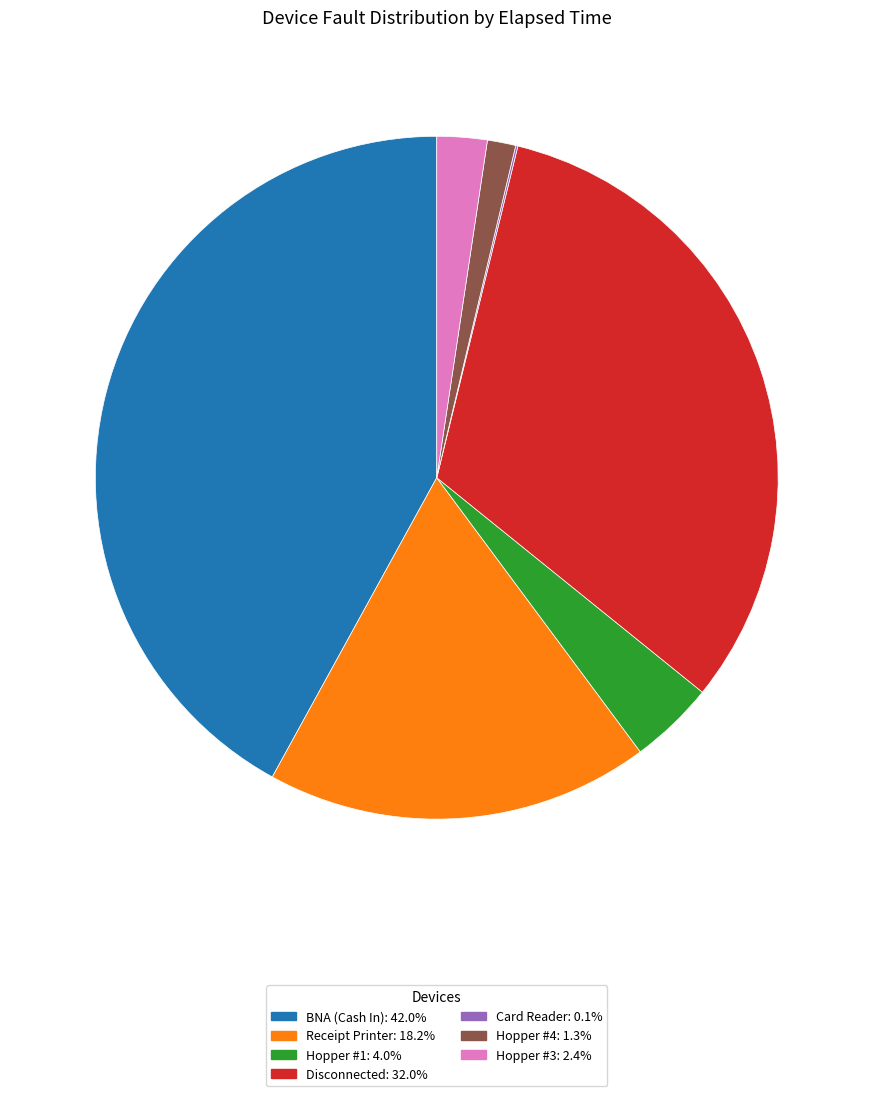

Does any single category account for the majority?

No